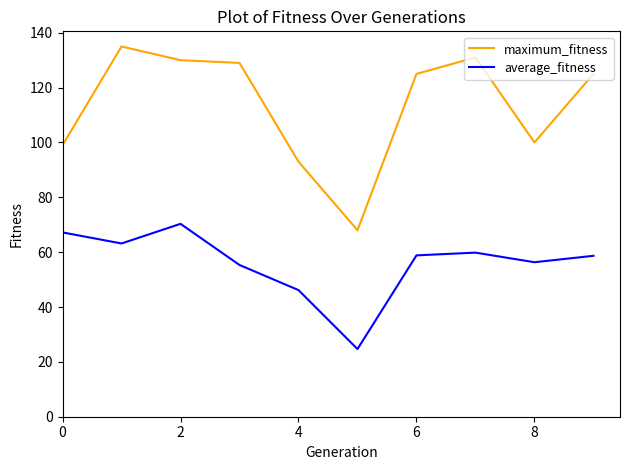

What is the difference between the maximum and minimum values in the maximum_fitness series?

67.0